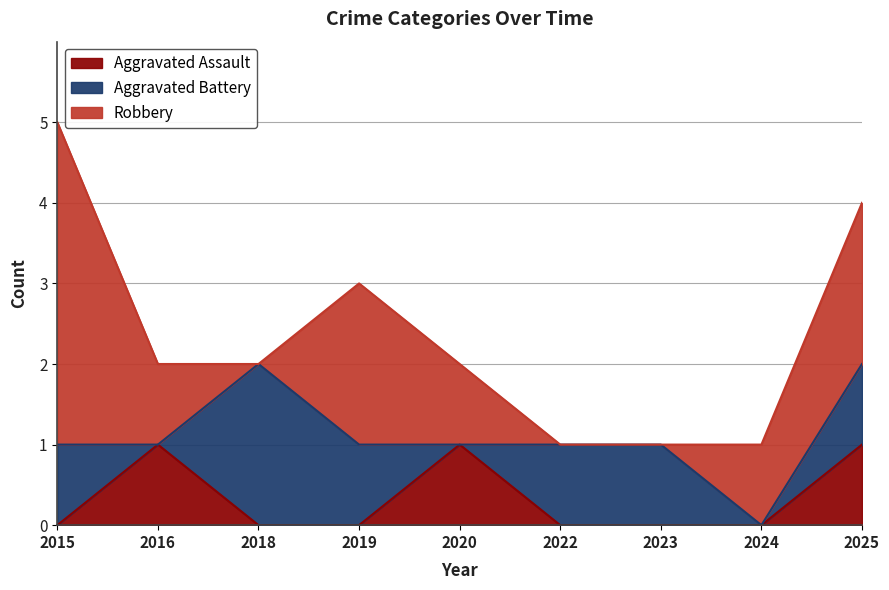

Rank the series by their maximum value, from lowest to highest.

Aggravated Assault, Aggravated Battery, Robbery